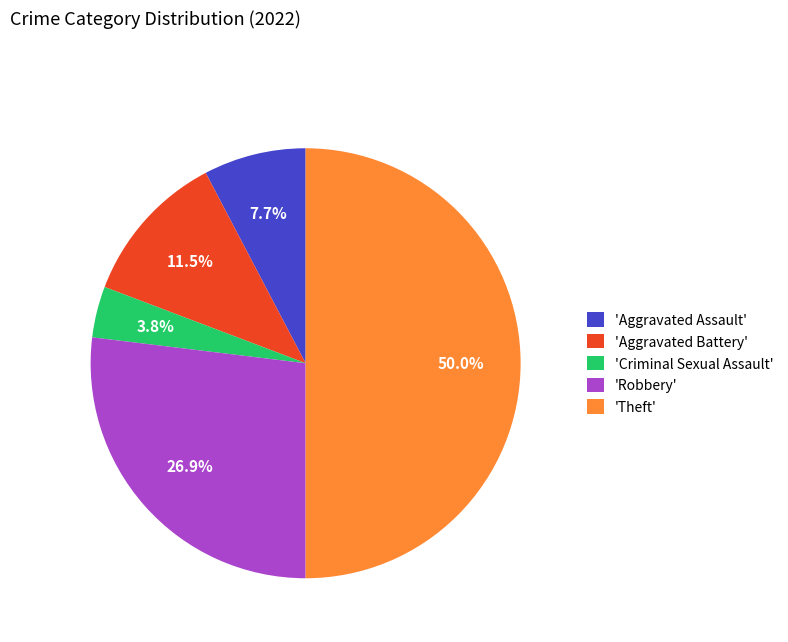

Count the number of slices in the pie.

5